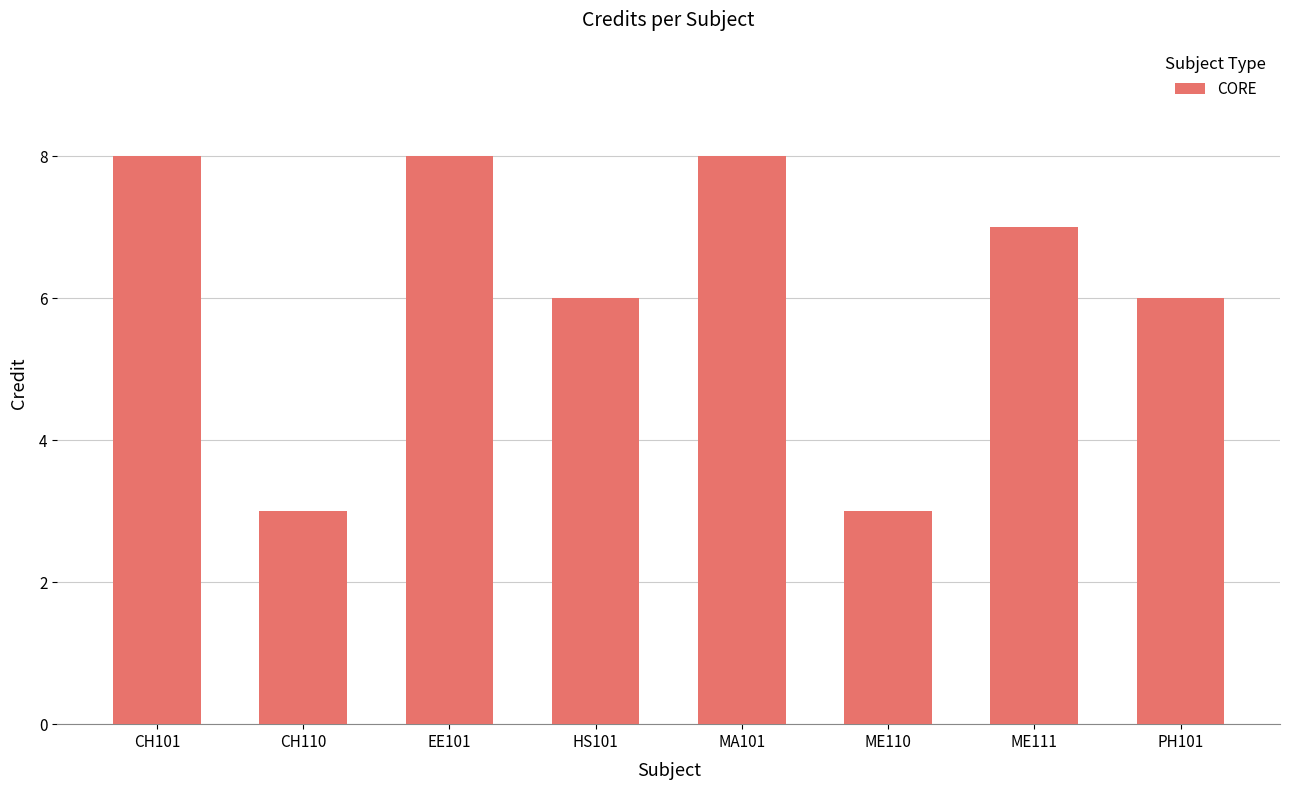

What is the value of the 4th bar from the left?

6